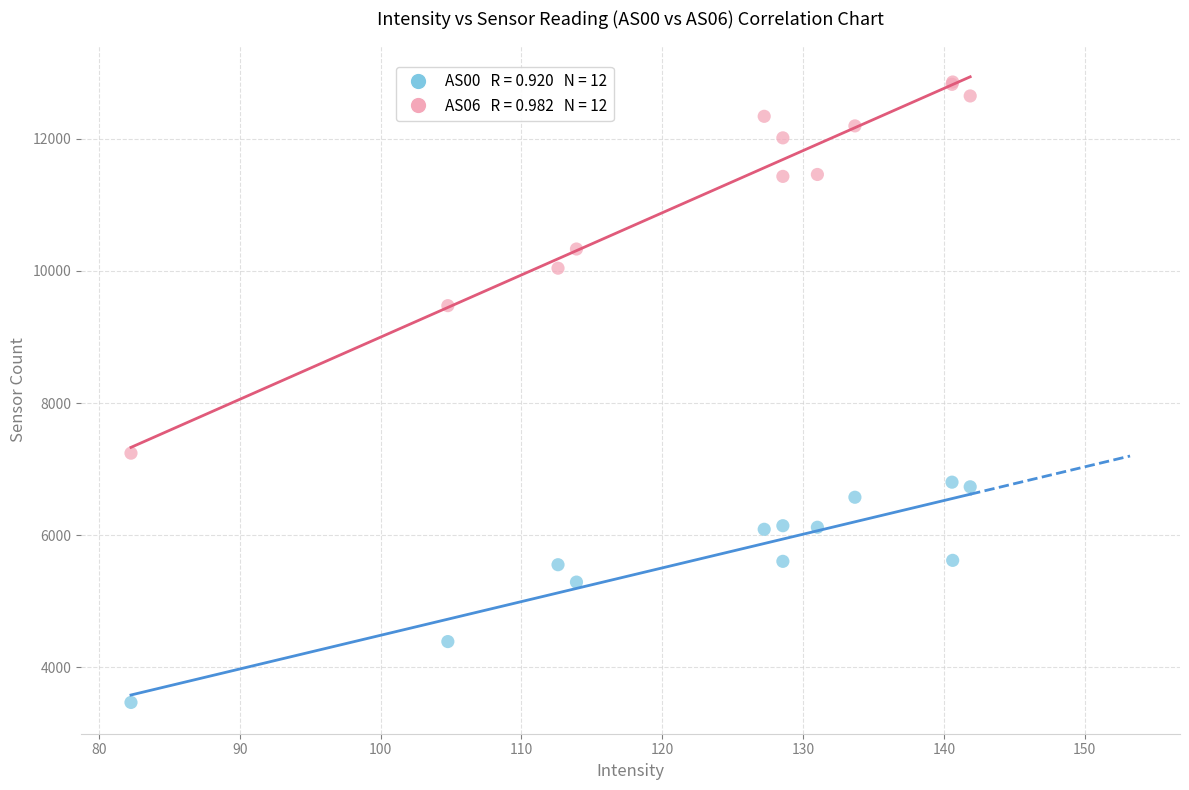

Across all series, what Y value is closest to 8165?

7243